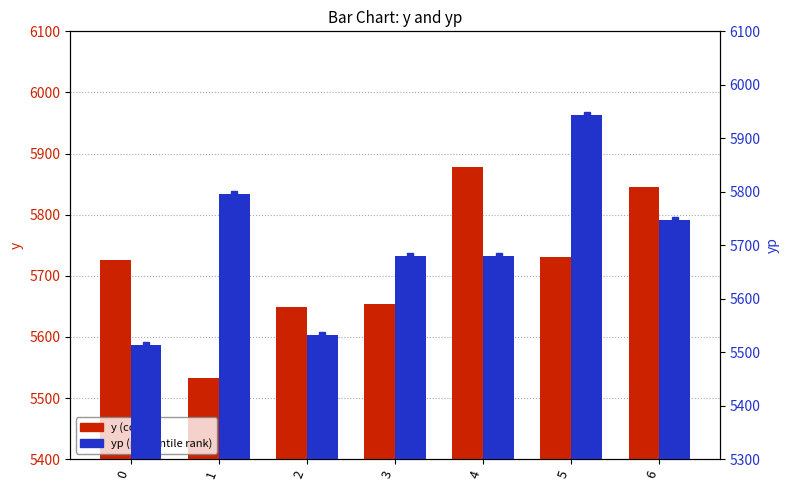

Rank the series by their average value, from lowest to highest.

yp, y